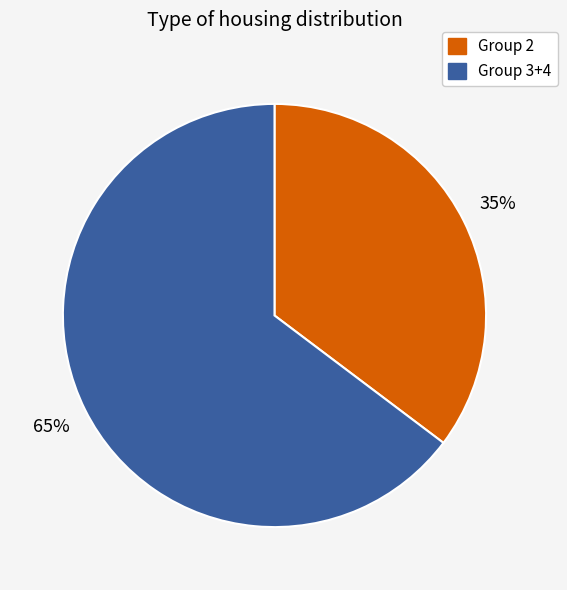

To the nearest percent, what is the average slice percentage?

50%